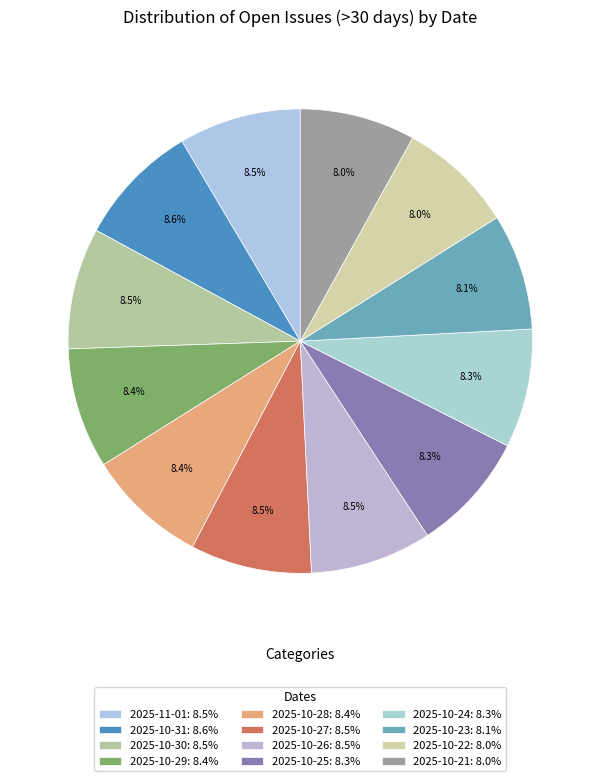

To the nearest percent, what is the combined percentage of 2025-11-01 and 2025-10-26?

17%